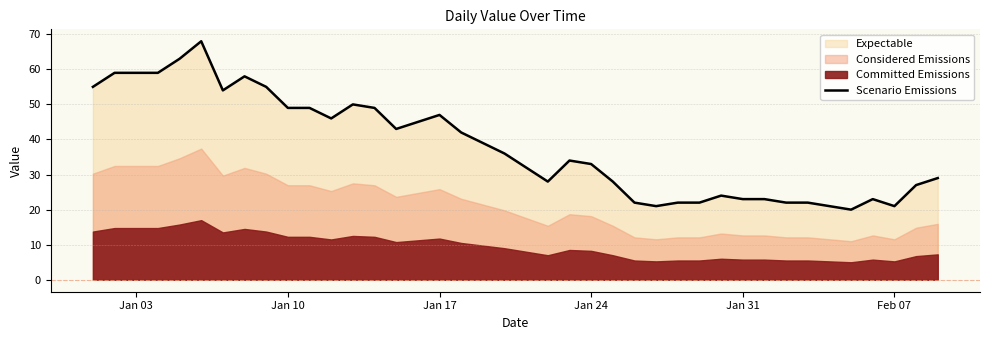

The value of Scenario Emissions at Jan 03 is 12. True or false?

False